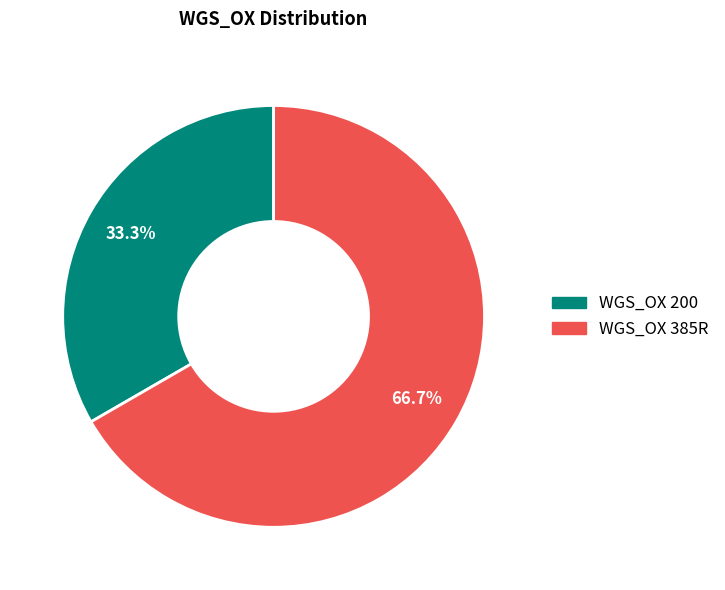

What percentage is the WGS_OX 200 slice, to the nearest percent?

33%